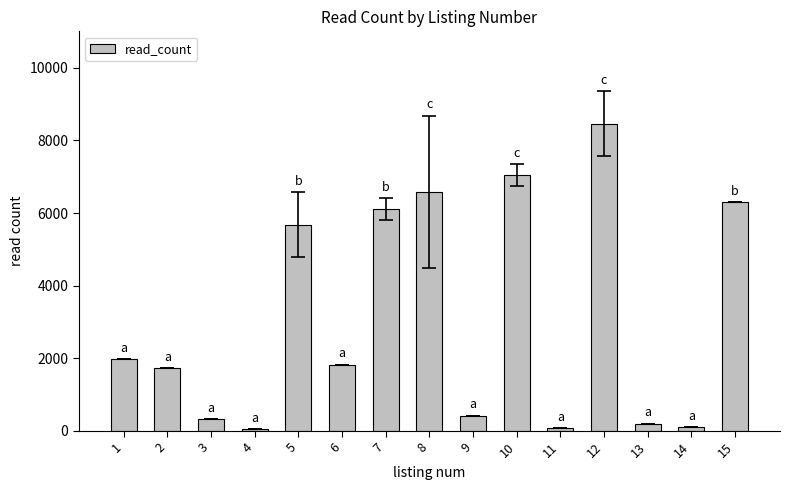

Is it true that the value at 2 is 1734?

True